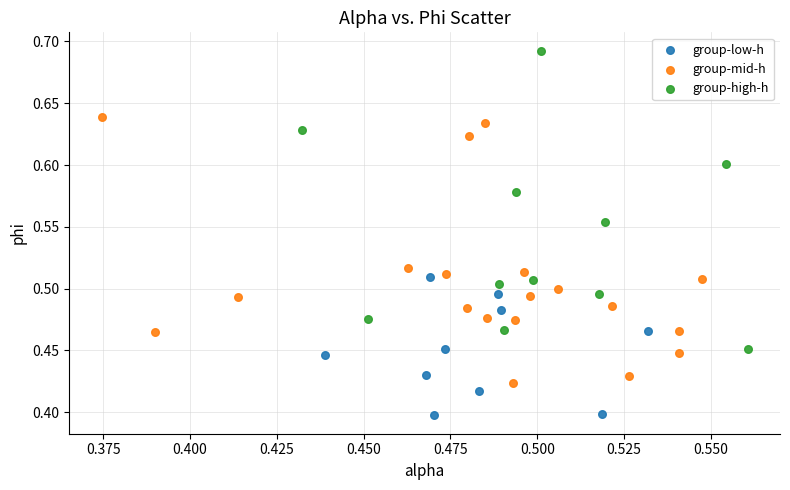

Which series reaches the minimum Y coordinate?

group-low-h